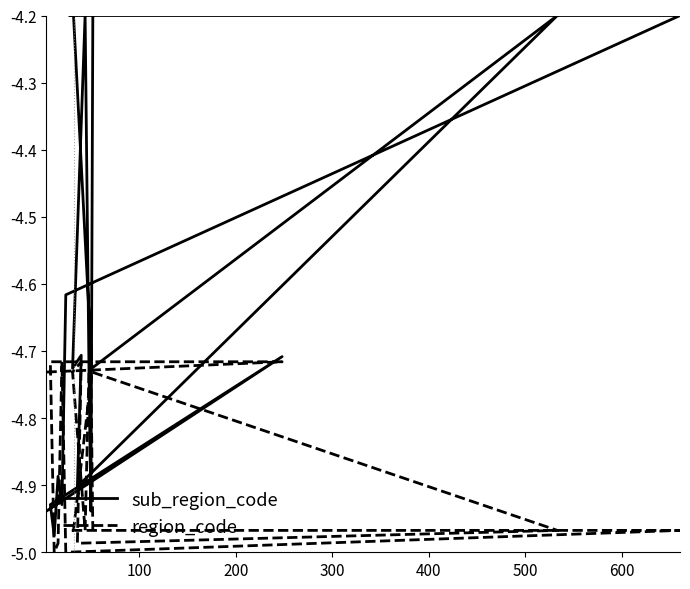

Where is region_code nearest to the value -4?

100